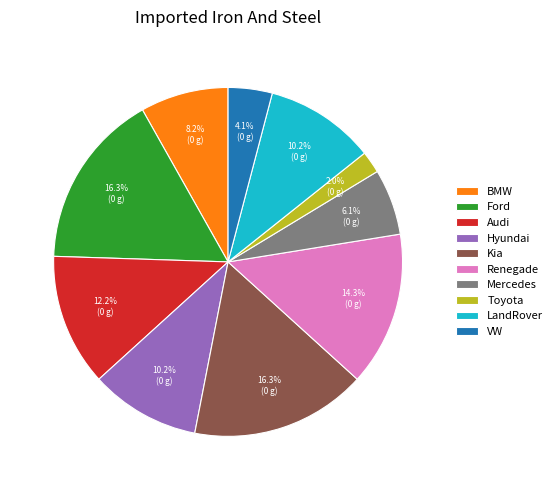

True or false: BMW accounts for 8% of the total.

True